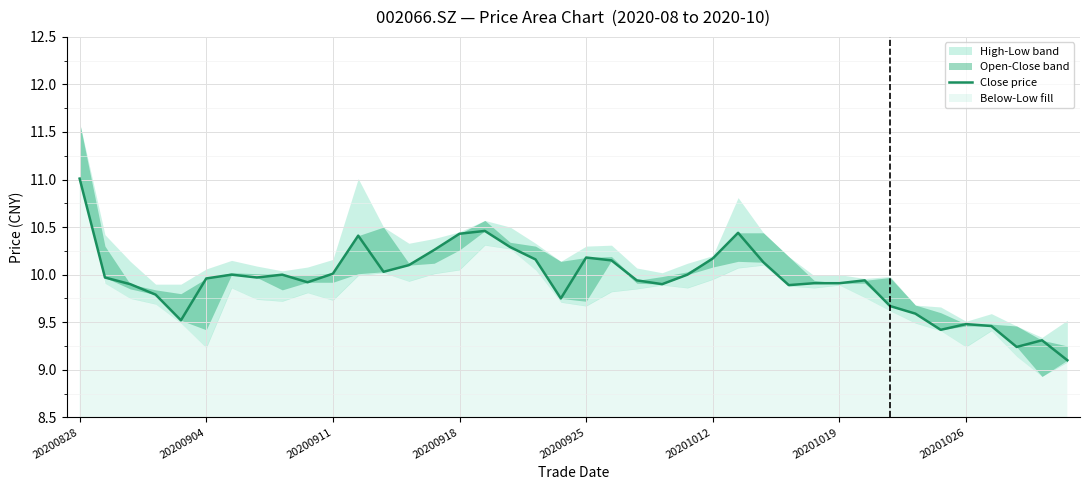

What is the average value?

9.9